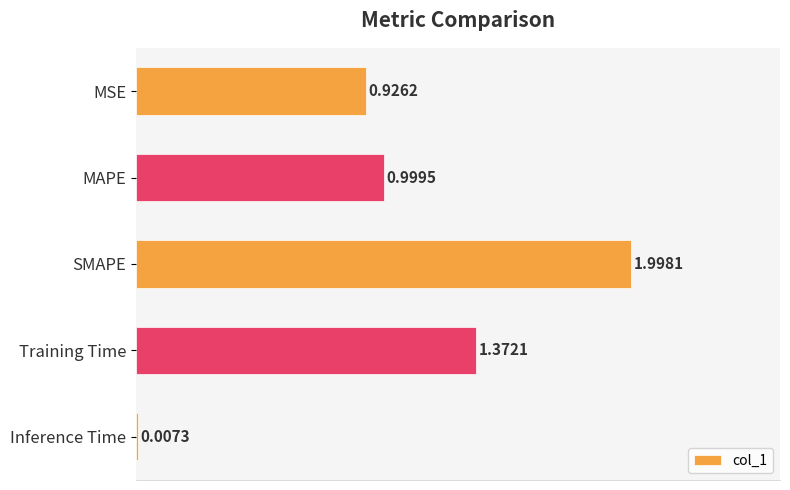

What is the sum of all values?

5.3